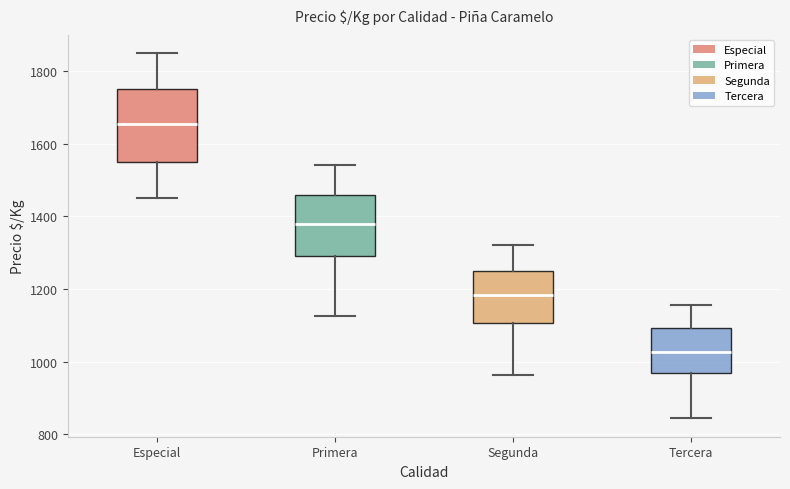

Reading left to right, read every box against the y-axis: the position of its median line, the range the box covers, and the ends of its whiskers. The values are not printed on the chart, so give them approximately, as read against the axis.

Especial: median 1660, box 1560 to 1760, whiskers 1460 to 1860
Primera: median 1380, box 1300 to 1460, whiskers 1120 to 1540
Segunda: median 1180, box 1100 to 1260, whiskers 960 to 1320
Tercera: median 1020, box 960 to 1100, whiskers 840 to 1160